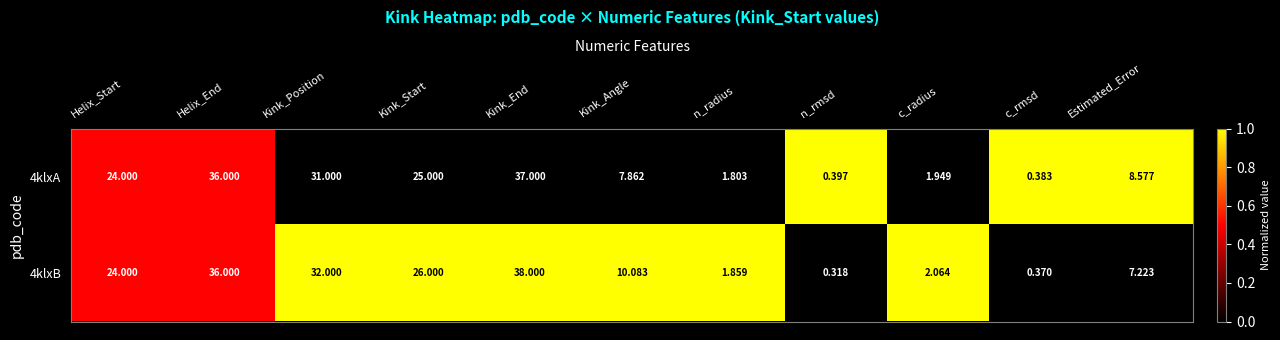

List the series in order of their peak value, highest first.

4klxB, 4klxA